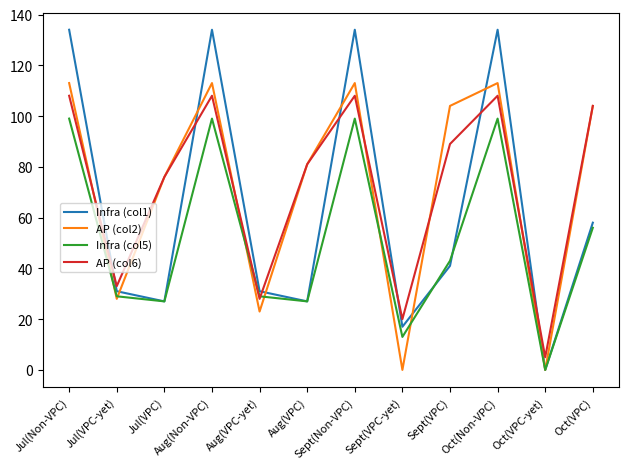

Between Aug(Non-VPC) and Oct(VPC-yet), which series saw the biggest shift?

Infra (col1)